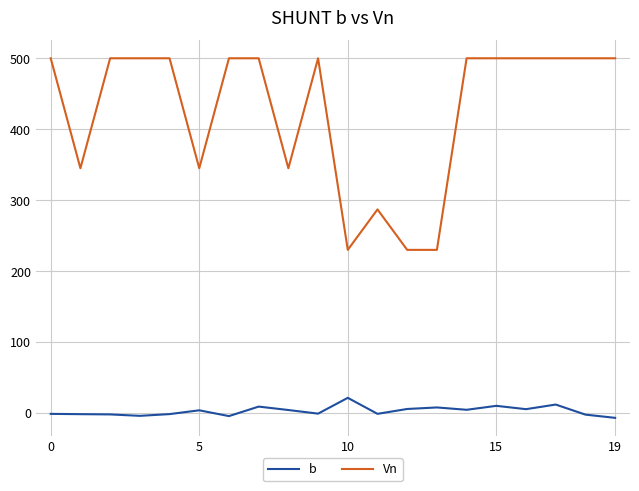

List the series in order of their overall mean, highest first.

Vn, b